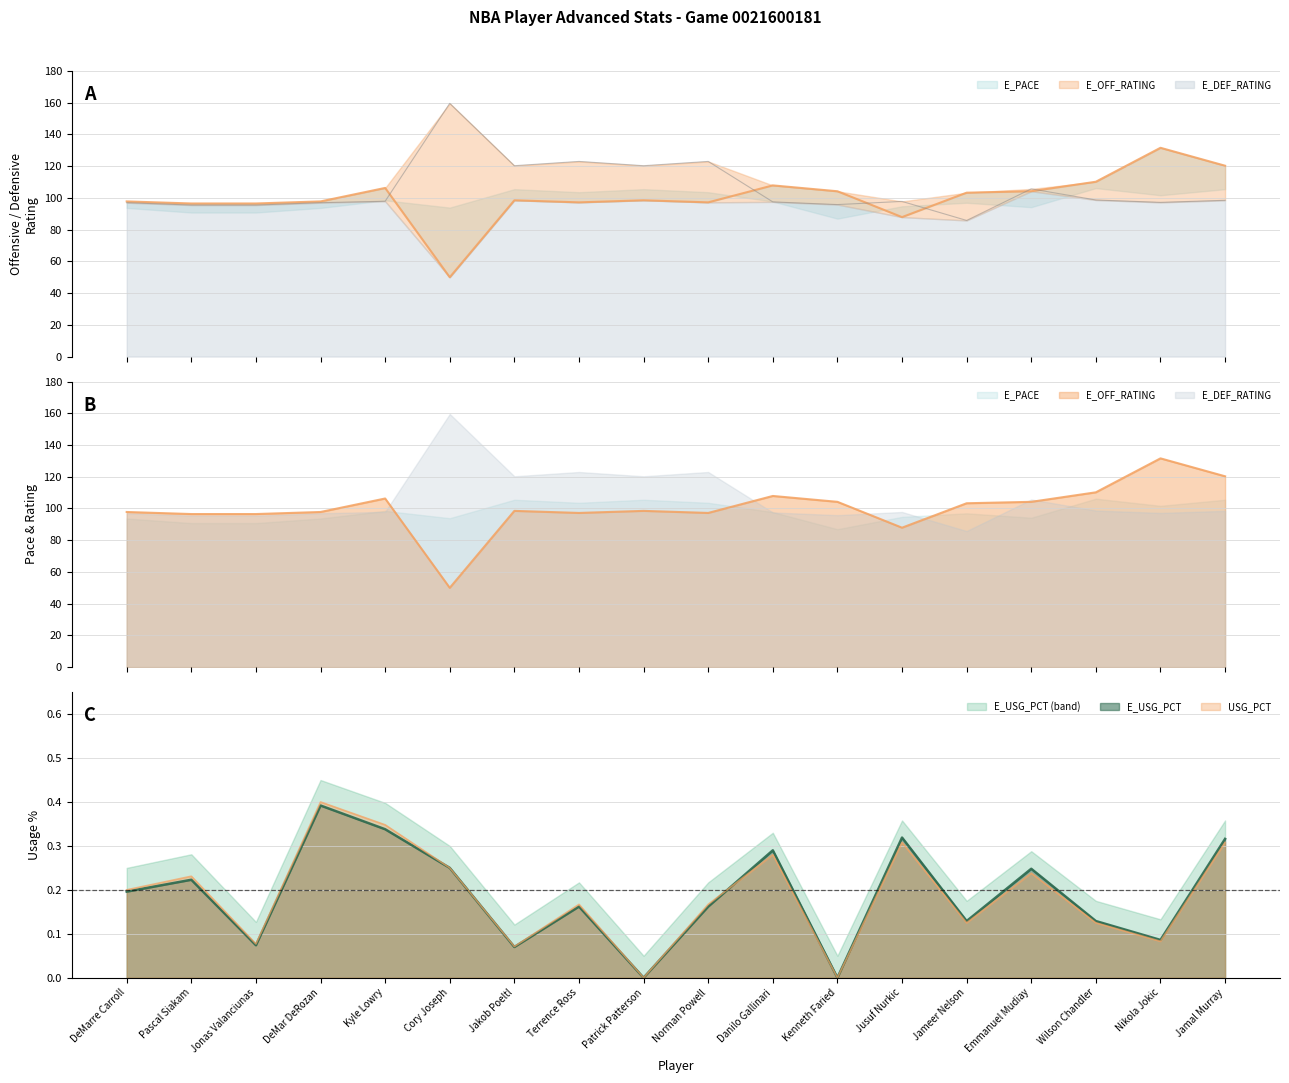

What is the difference between the USG_PCT values at DeMar DeRozan and Jusuf Nurkic?

0.1